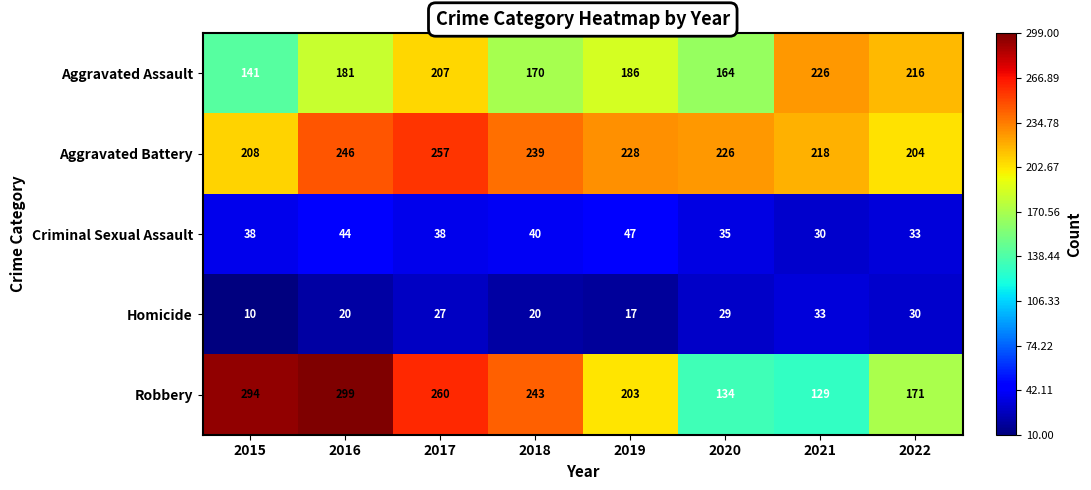

List the series in order of their peak value, lowest first.

Homicide, Criminal Sexual Assault, Aggravated Assault, Aggravated Battery, Robbery